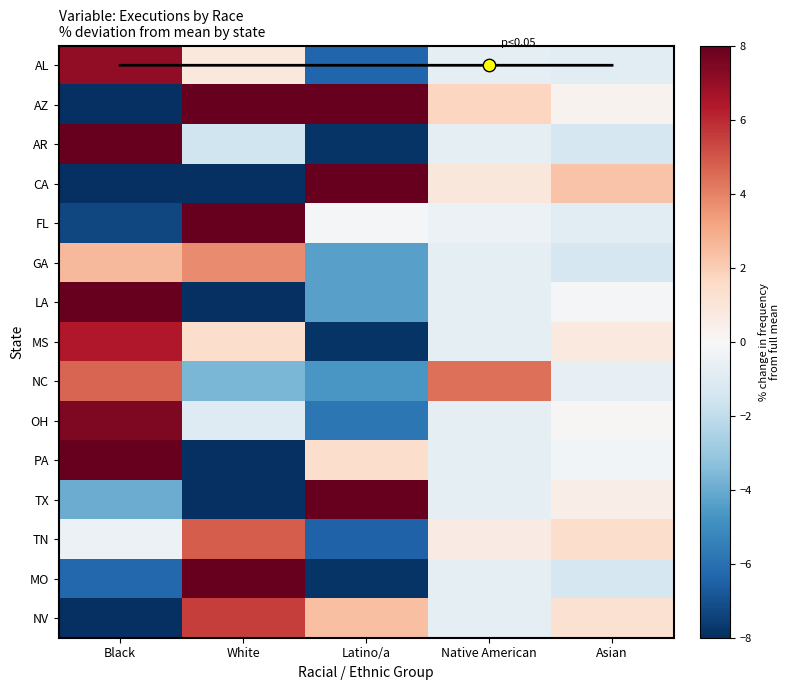

Which label corresponds to the largest value in the chart?

Latino/a